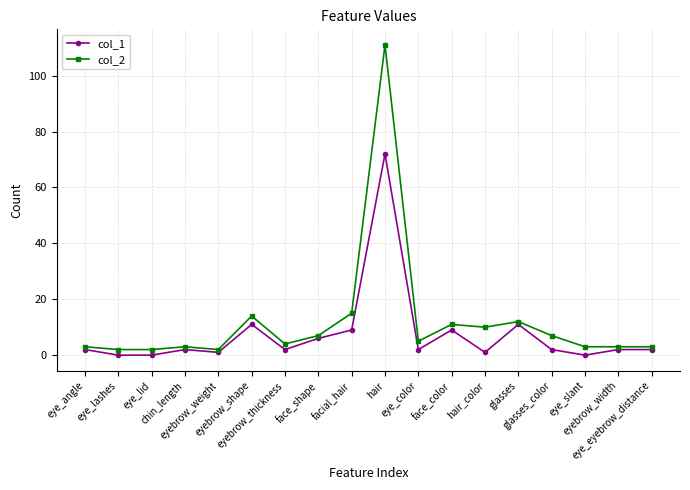

Reading left to right, list all the values displayed in this chart.

col_1: 2	0	0	2	1	11	2	6	9	72	2	9	1	11	2	0	2	2
col_2: 3	2	2	3	2	14	4	7	15	111	5	11	10	12	7	3	3	3